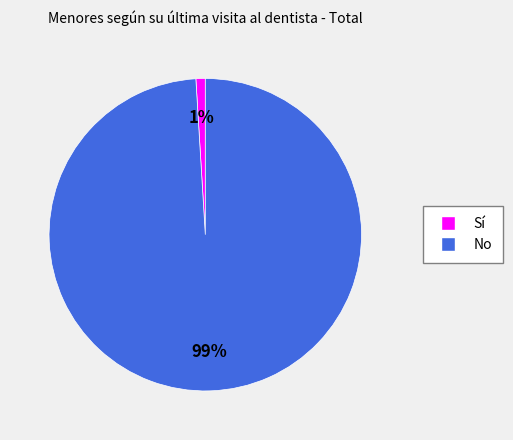

What percentage is the No slice, to the nearest percent?

99%